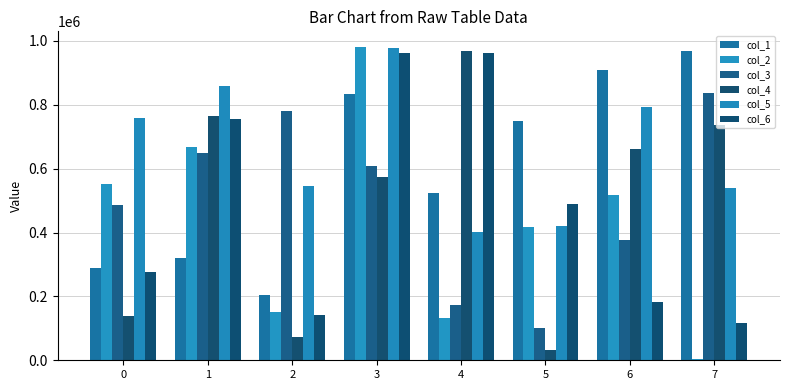

Reading left to right, what are all the values shown in this chart?

col_1: 0=289837	1=321288	2=204176	3=834080	4=525146	5=750131	6=909966	7=969103
col_2: 0=552828	1=668756	2=149933	3=981162	4=132283	5=417241	6=518758	7=2712
col_3: 0=486955	1=647820	2=781982	3=609649	4=173262	5=101462	6=375535	7=835678
col_4: 0=137646	1=763634	2=72425	3=575353	4=968561	5=30944	6=661843	7=738096
col_5: 0=757810	1=857967	2=547319	3=976572	4=400377	5=420192	6=793763	7=541096
col_6: 0=277121	1=754644	2=141722	3=961260	4=963448	5=490905	6=181344	7=115627